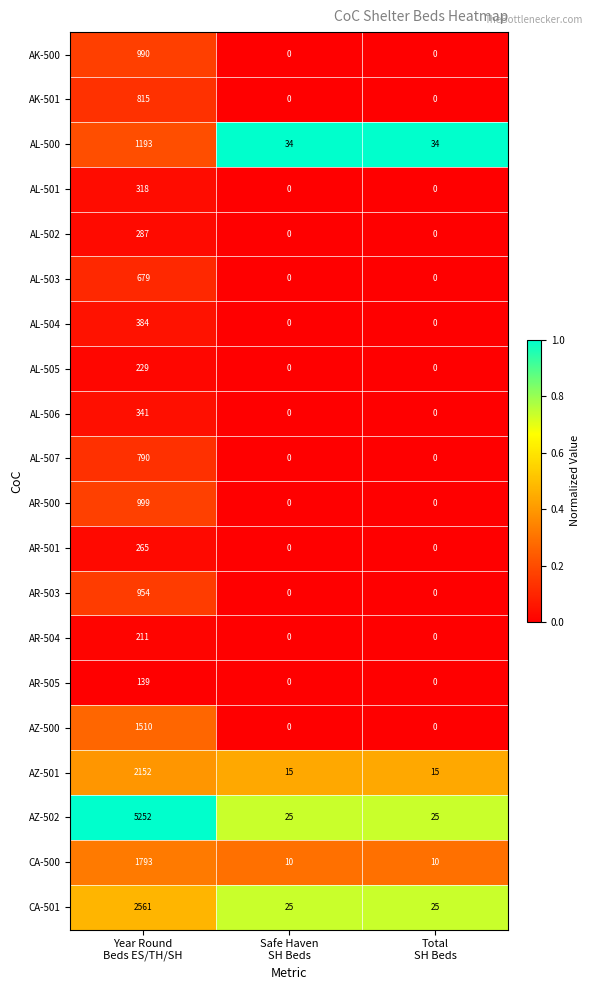

What is the maximum value shown in the chart?

5252